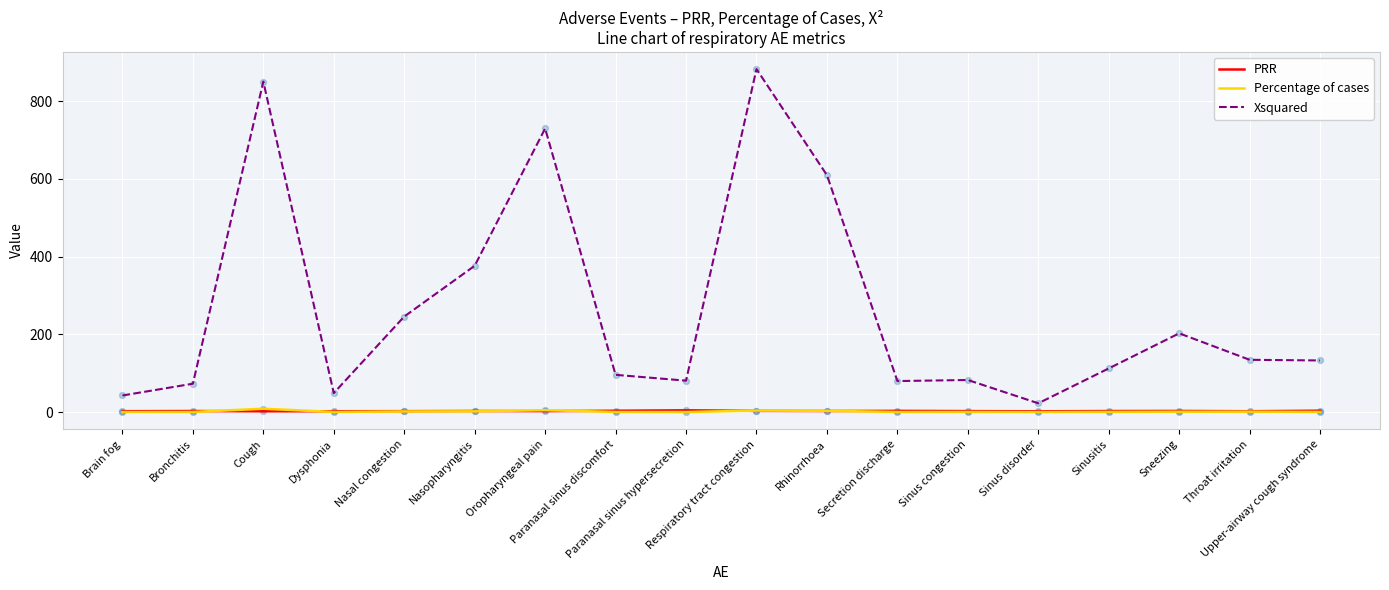

Which series has the largest range (max minus min)?

Xsquared